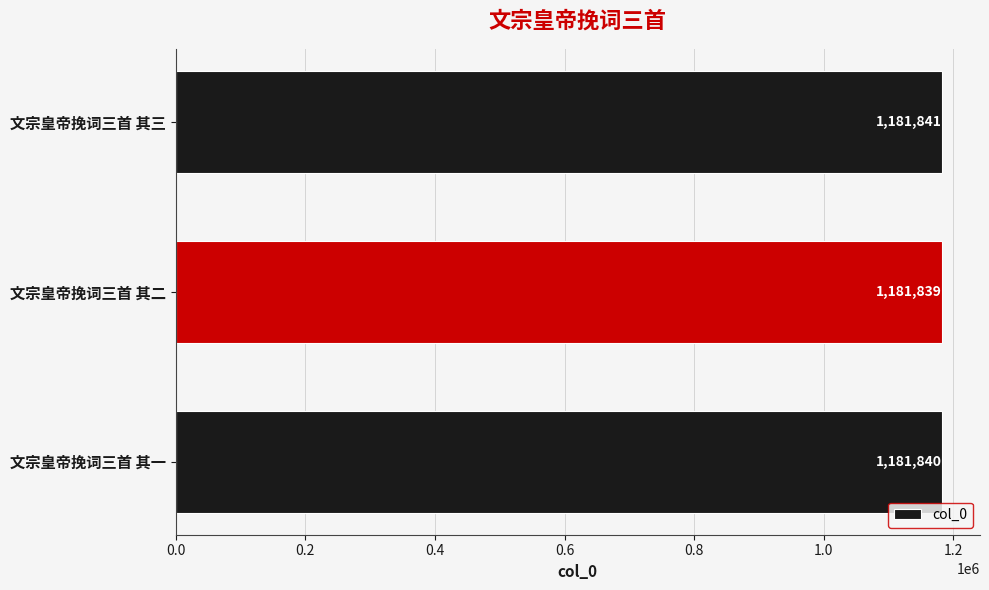

What is the ratio of the value at 文宗皇帝挽词三首 其三 to the value at 文宗皇帝挽词三首 其一?

1.0